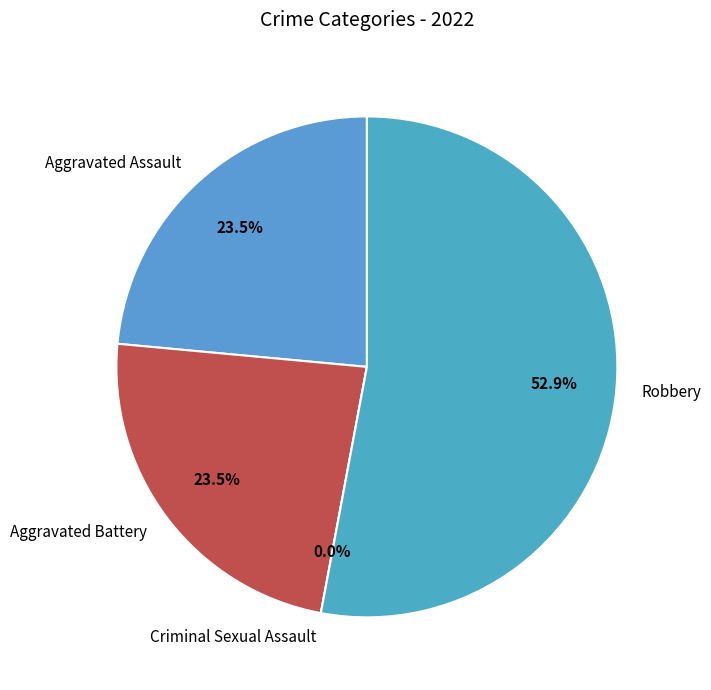

What is the total percentage of Criminal Sexual Assault and Aggravated Assault?

23.5%